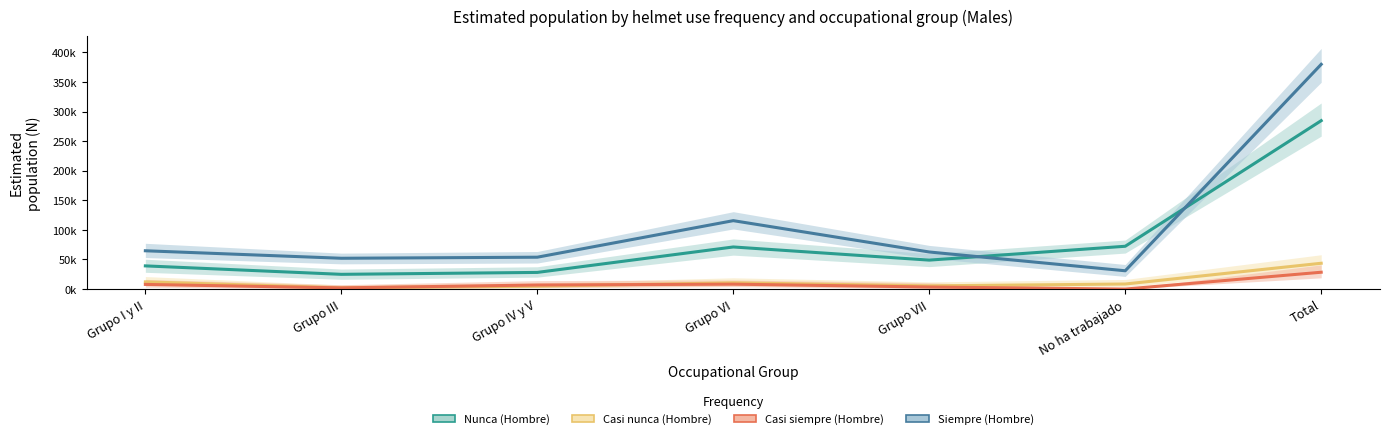

Which series changed the most between Grupo I y II and Total?

Siempre (Hombre)